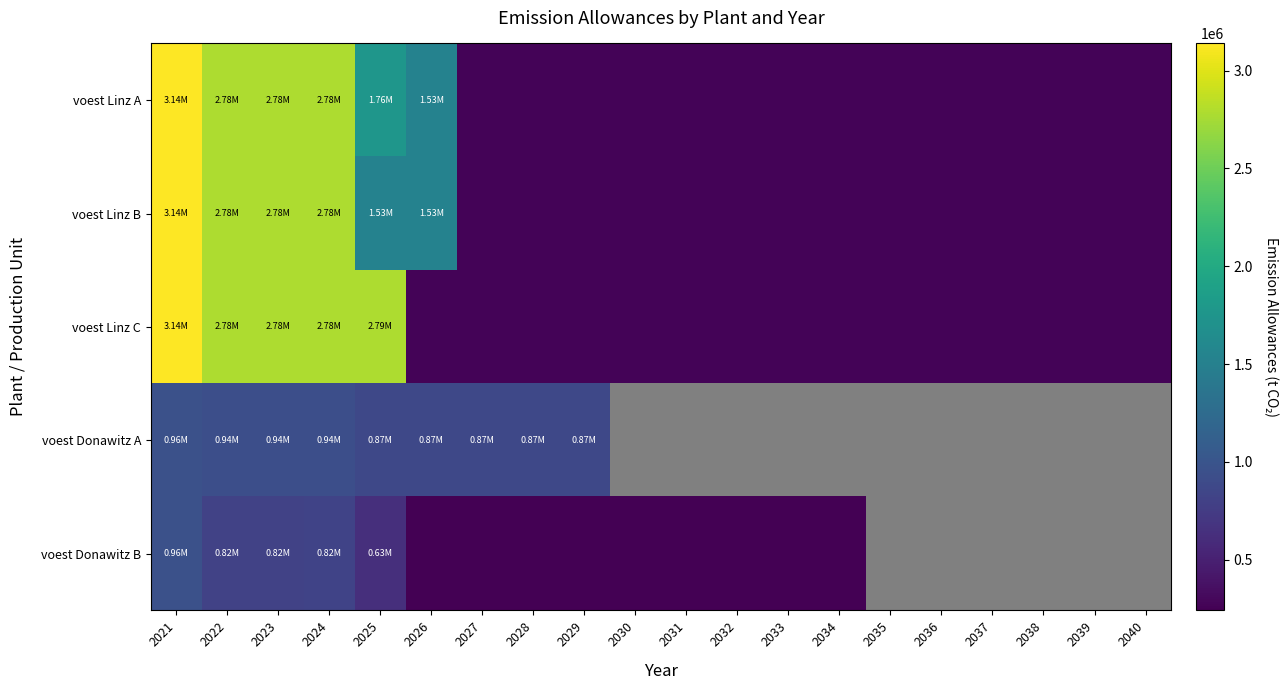

List the series in order of their peak value, lowest first.

voest Donawitz A, voest Donawitz B, voest Linz A, voest Linz B, voest Linz C